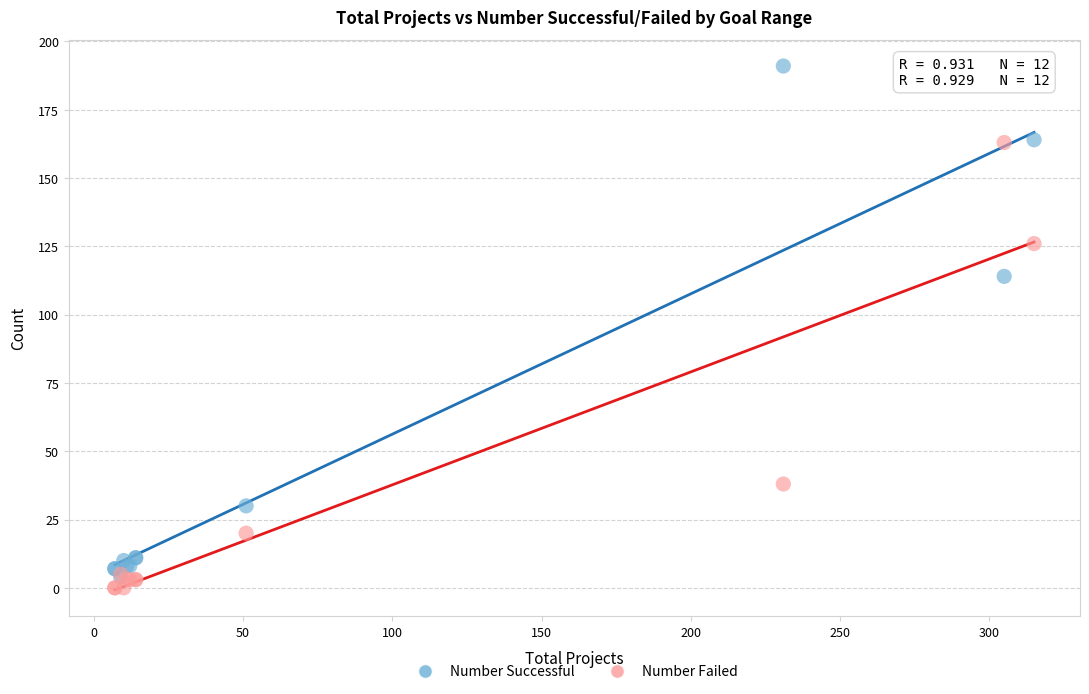

Which series reaches the minimum Y coordinate?

Number Failed